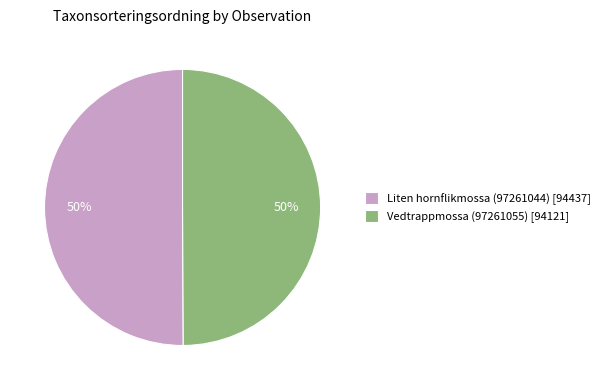

Count the number of slices in the pie.

2